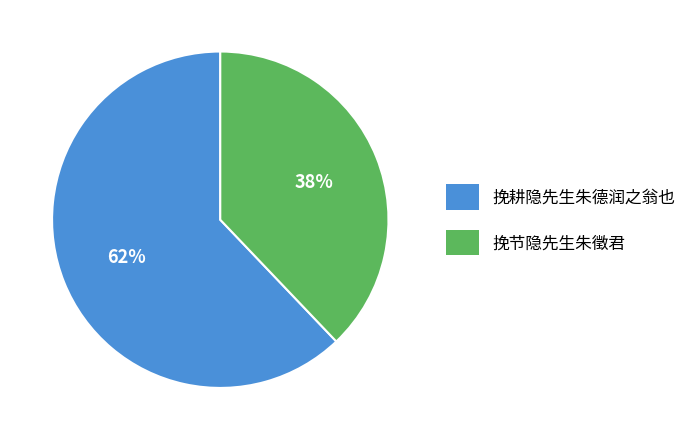

Is the sum of 挽耕隐先生朱德润之翁也 and 挽节隐先生朱徵君 greater than half?

Yes